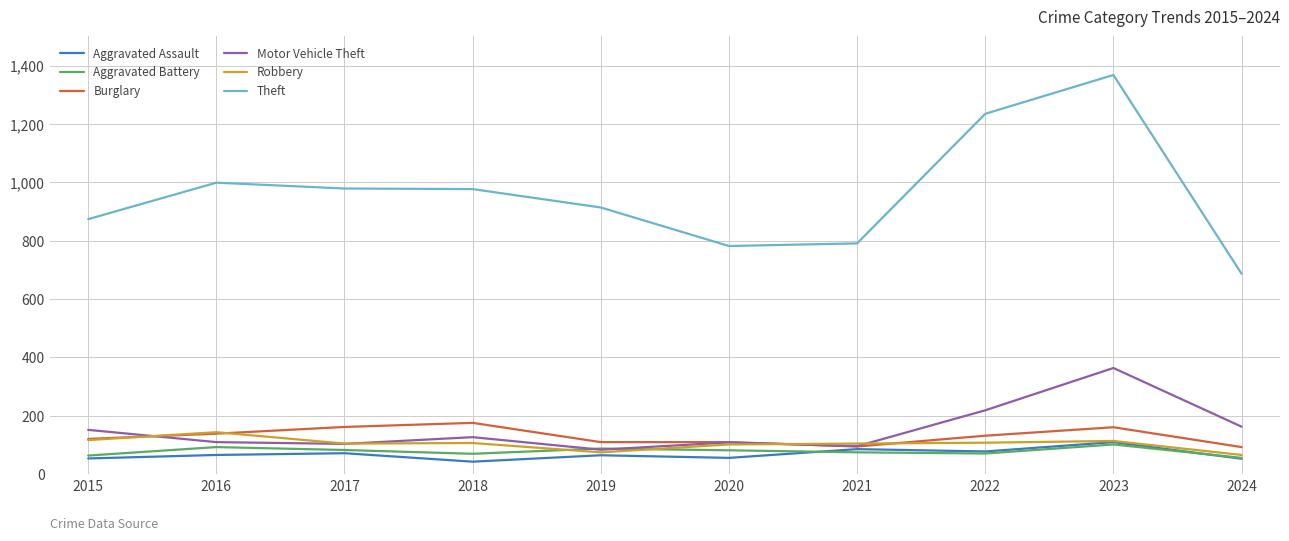

True or false: Motor Vehicle Theft and Theft cross at least once.

False